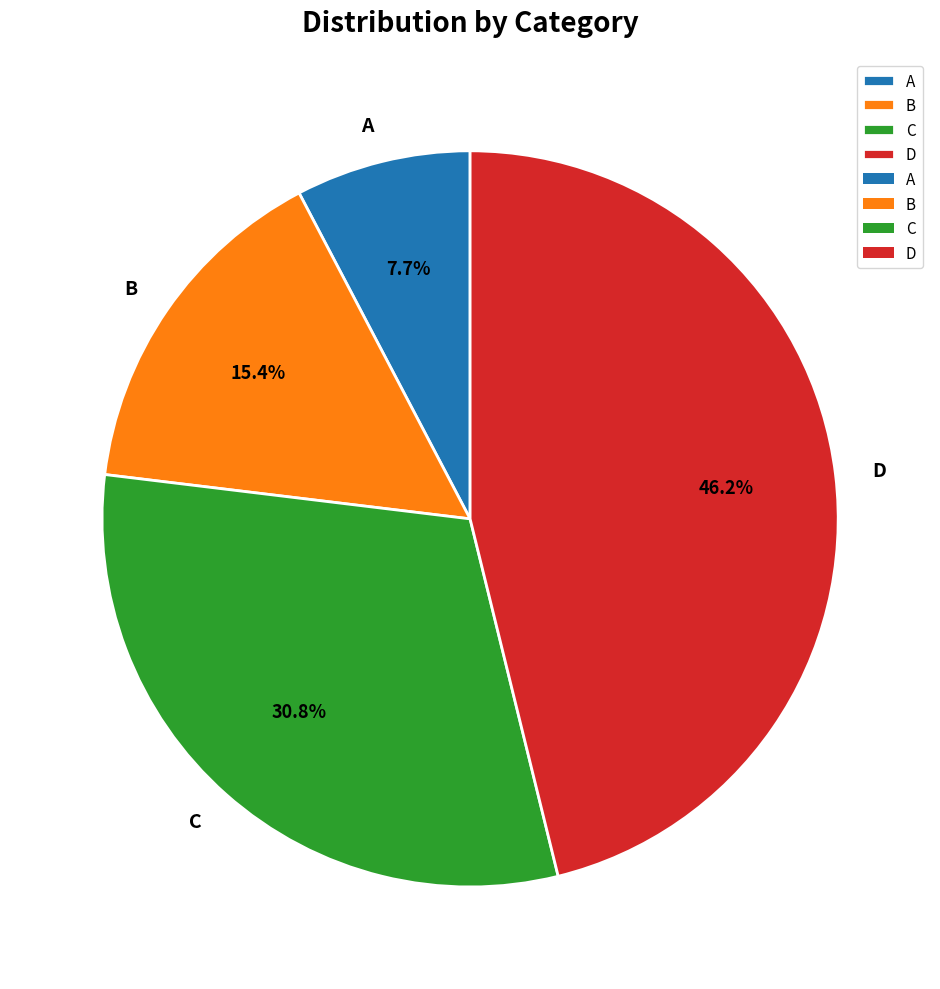

To the nearest percent, what portion does C represent?

31%